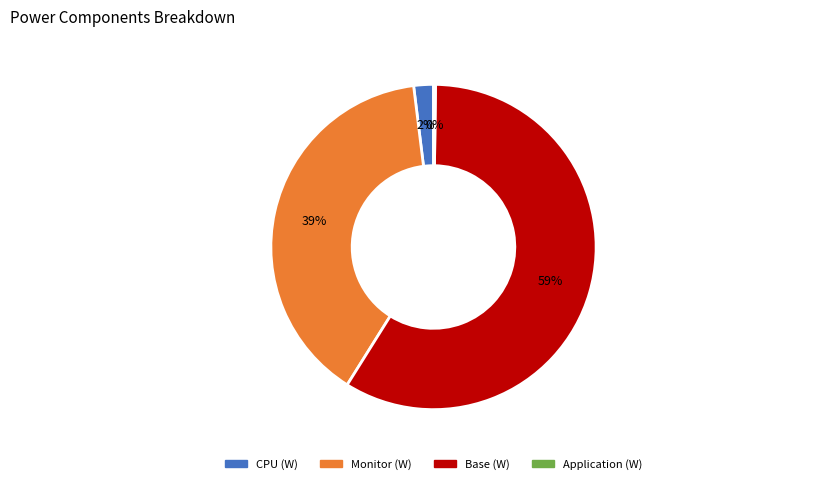

Which slice is the largest?

Base (W)